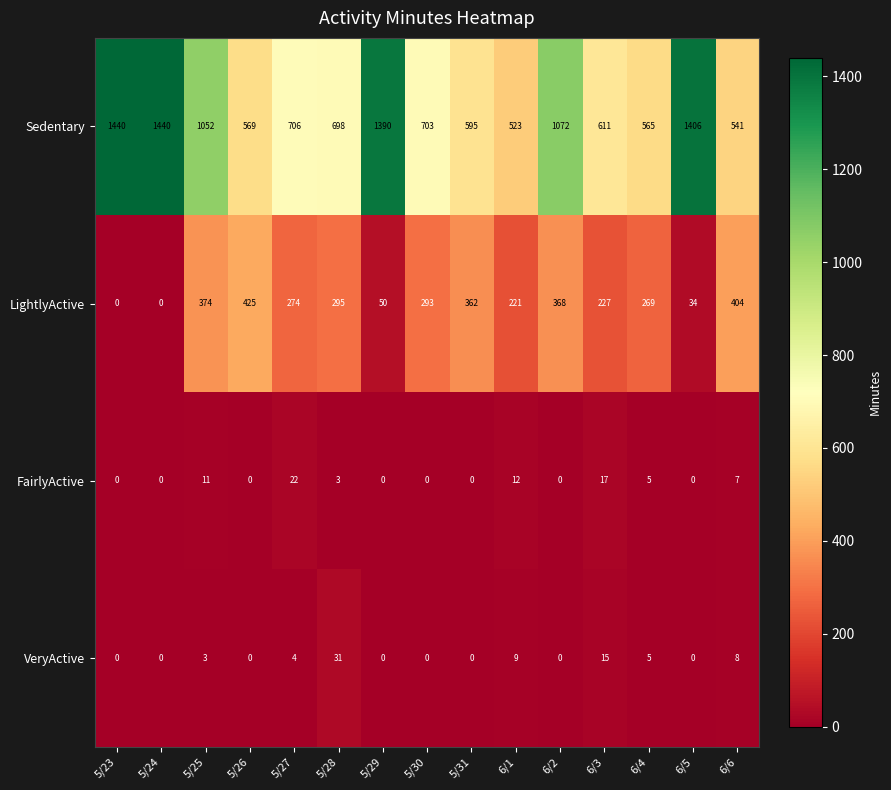

What is the difference between the LightlyActive values at 6/1 and 5/27?

53